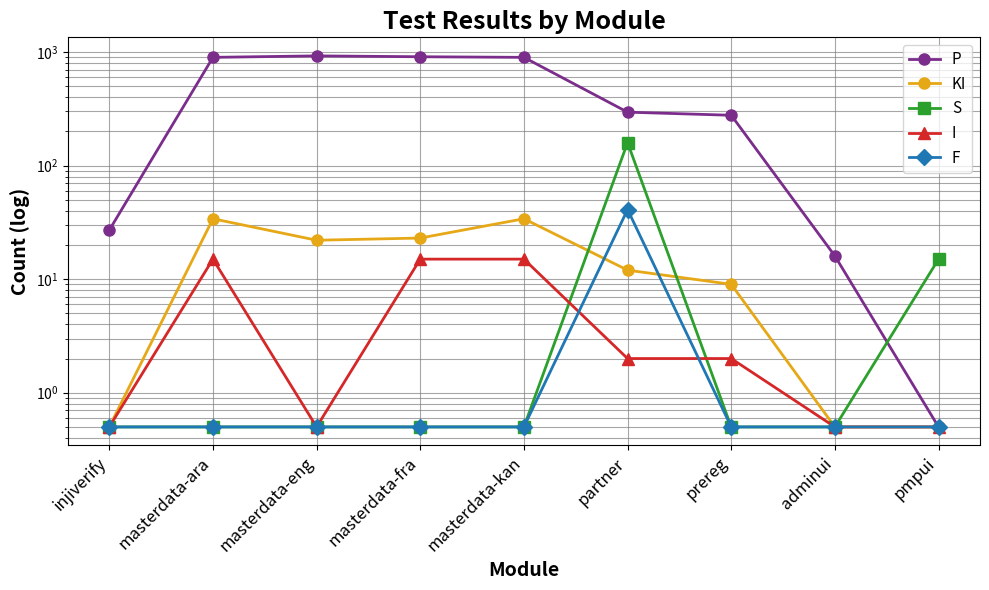

Rank the series by their maximum value, from highest to lowest.

P, S, F, KI, I